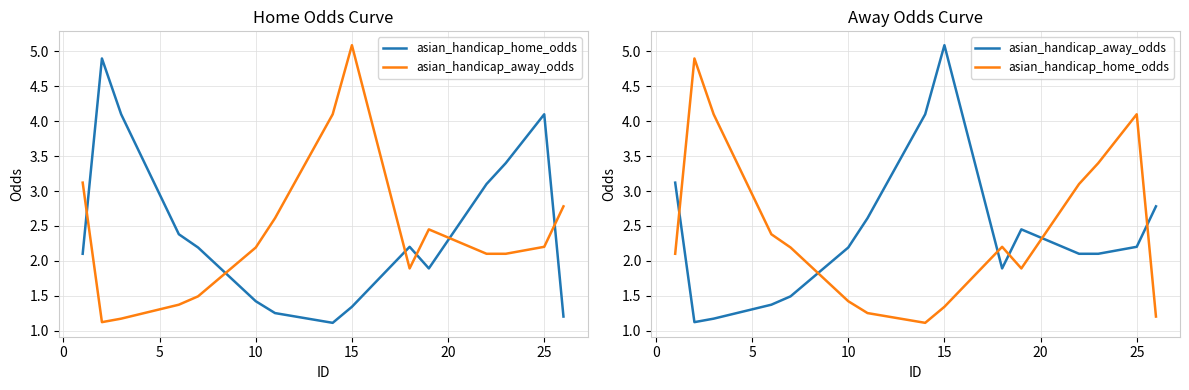

What is the maximum value shown in the chart?

5.1